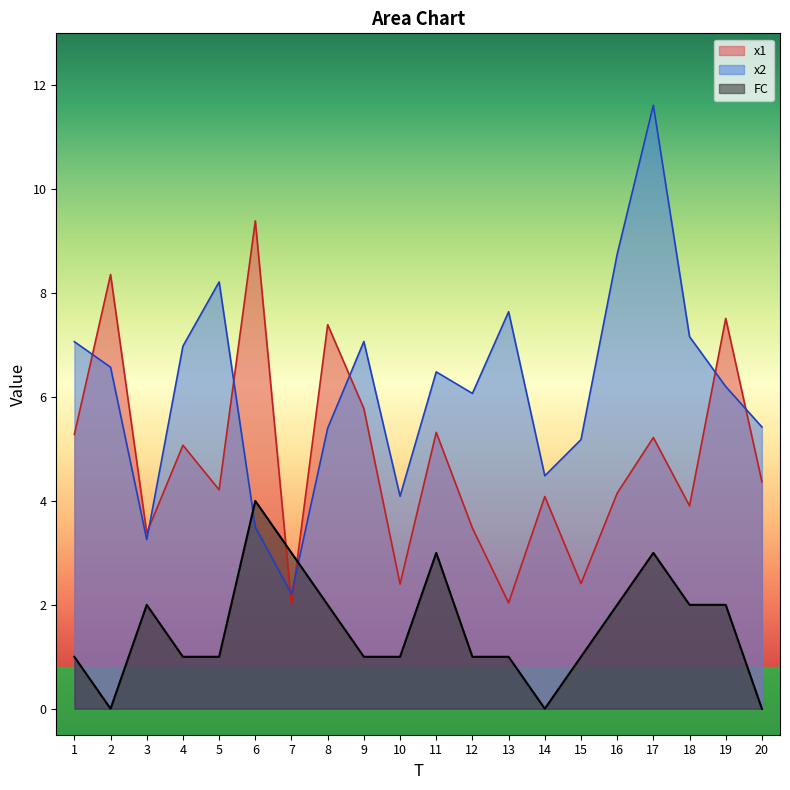

What is the difference between the FC values at 4 and 7?

2.0